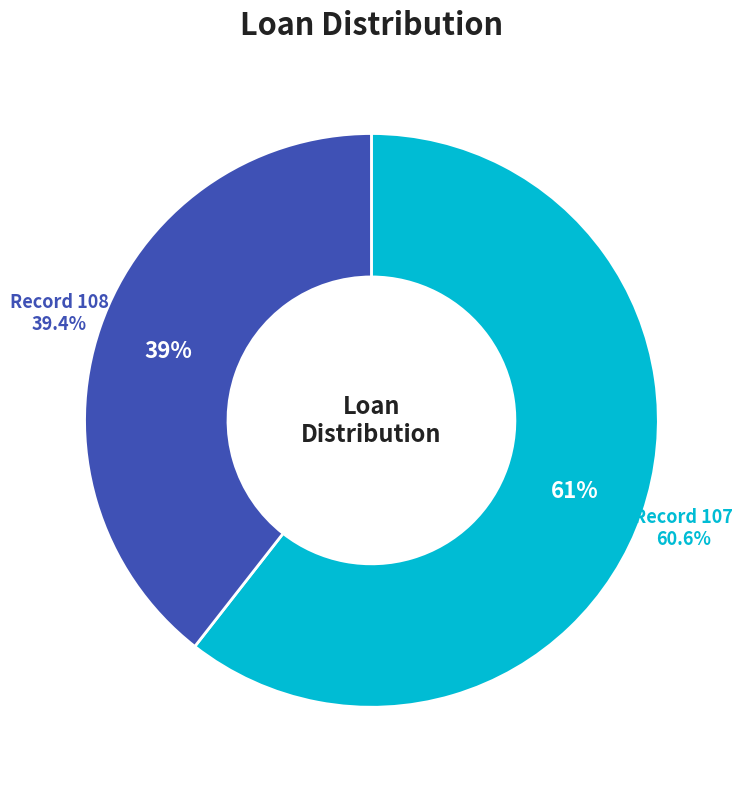

Approximately how many times larger is the value at 108 compared to 107?

0.7